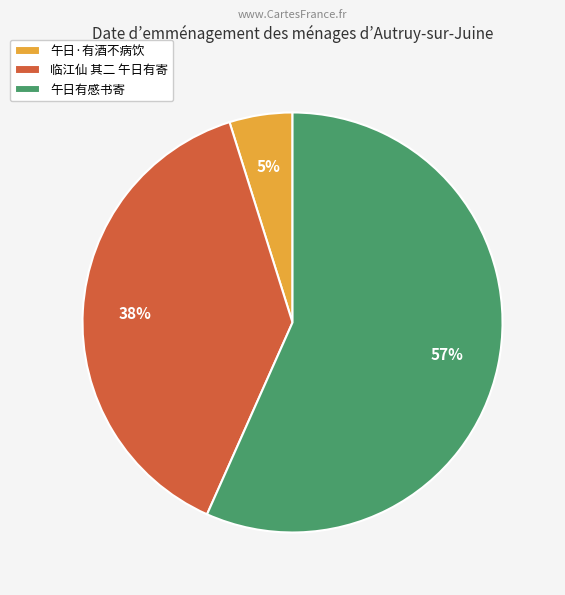

Rank the categories by value from highest to lowest.

午日有感书寄, 临江仙 其二 午日有寄, 午日·有酒不病饮